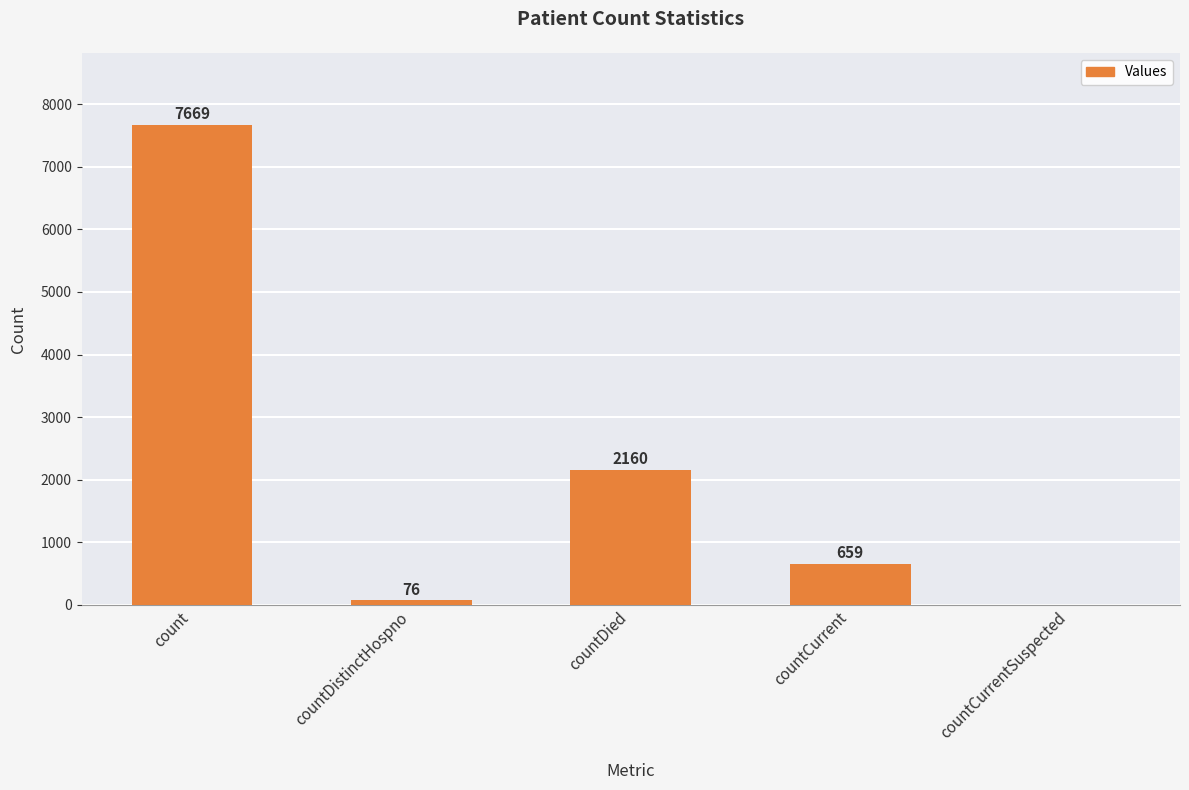

Read the value at countDistinctHospno, to the nearest 50.

100